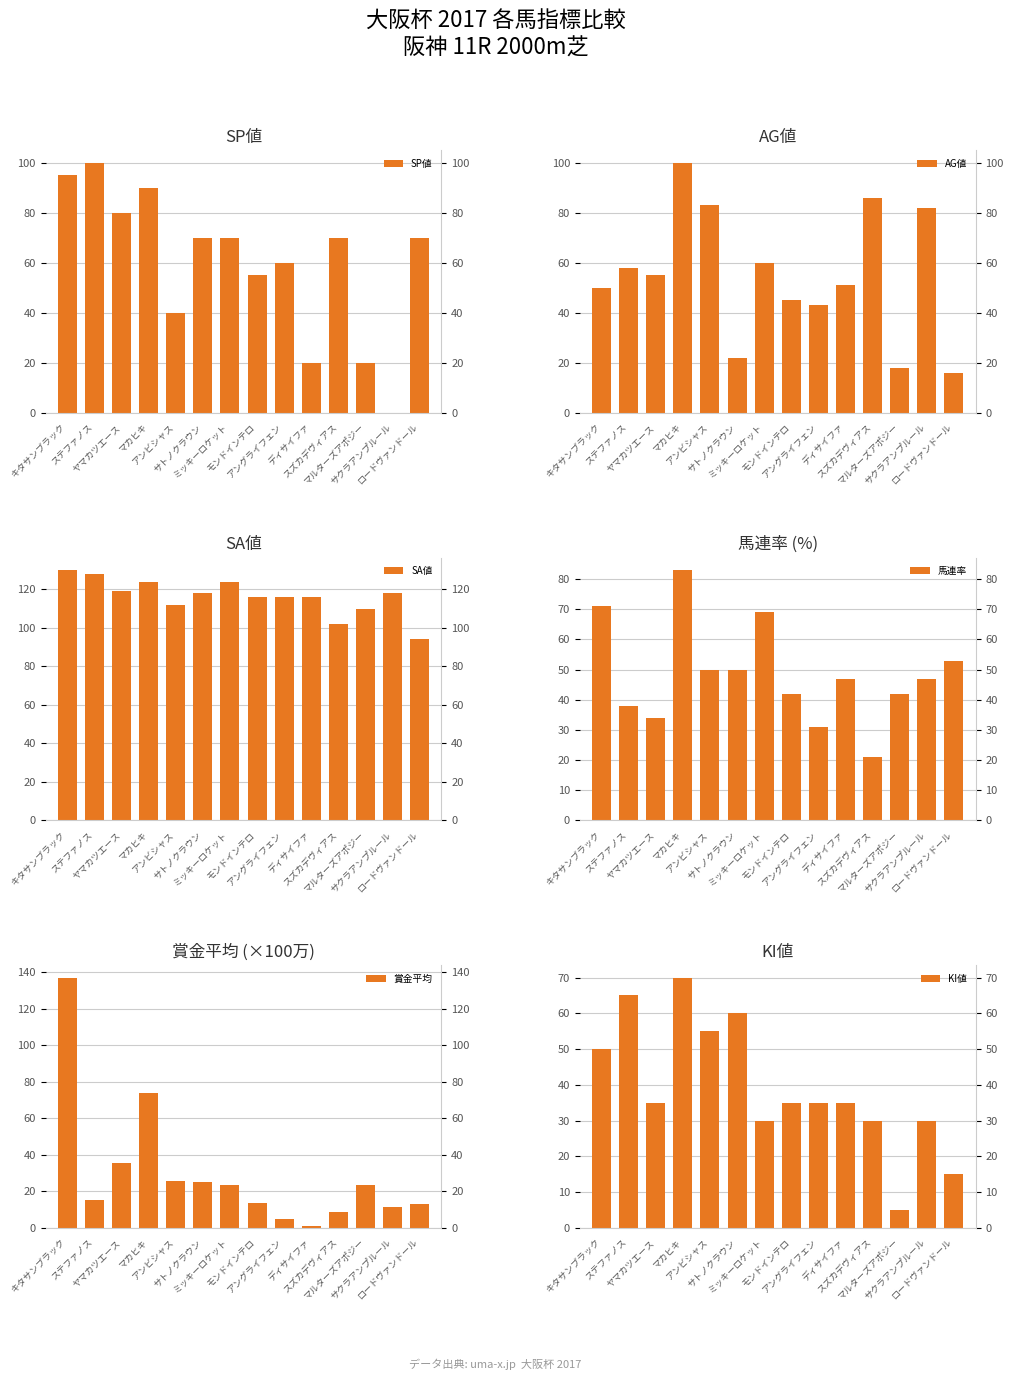

What is the greatest value displayed?

136.9